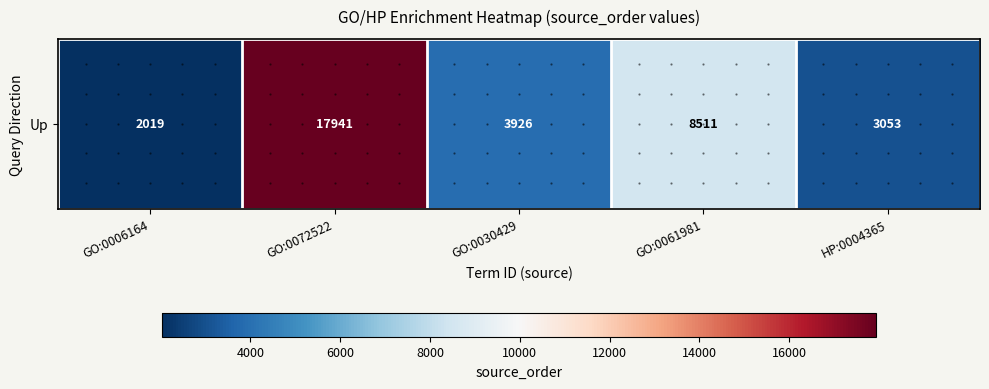

What is the maximum value shown in the chart?

17941